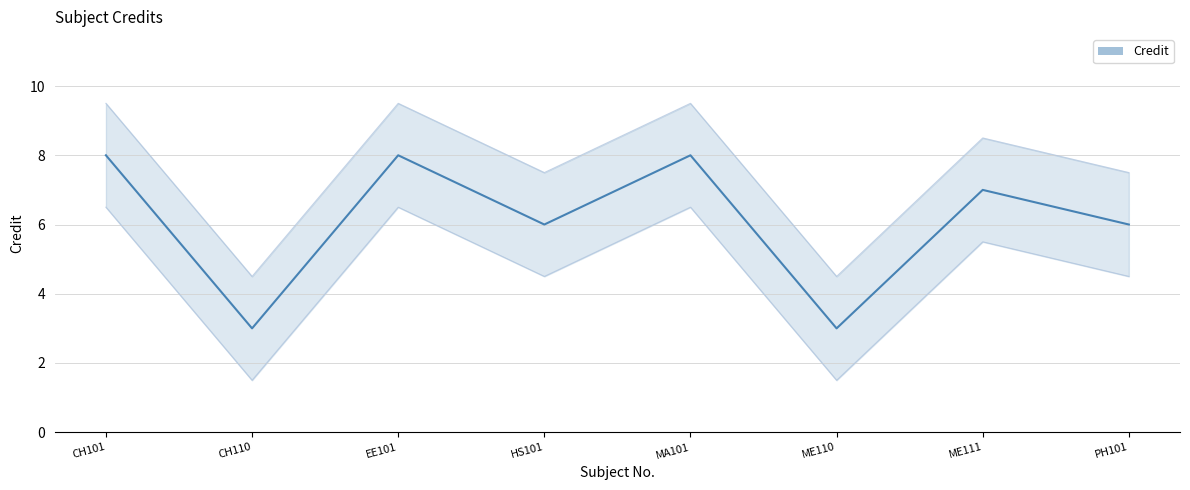

List the labels in order of value, smallest first.

CH110, ME110, HS101, PH101, ME111, CH101, EE101, MA101